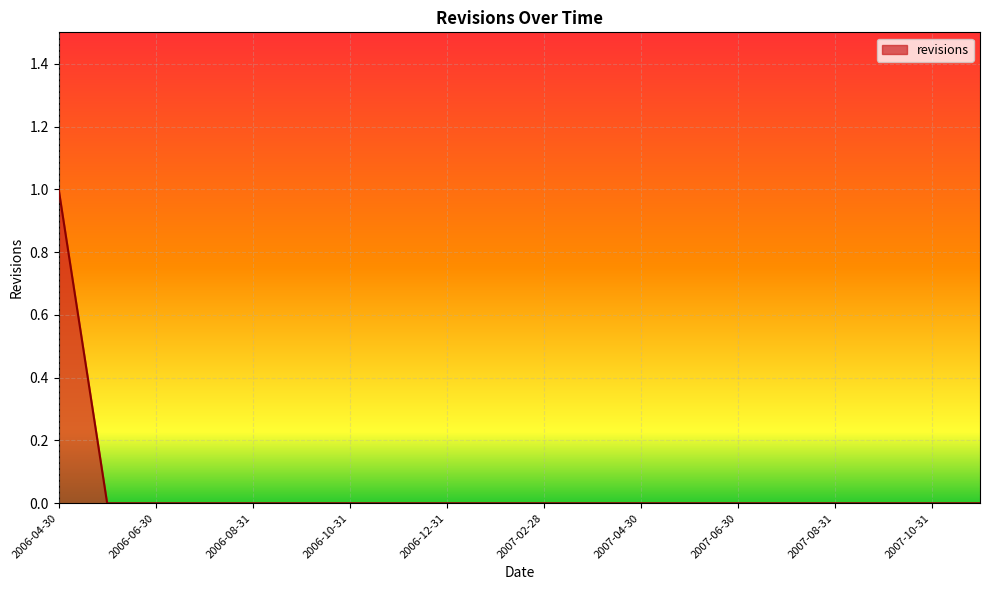

How many lines are shown in the chart?

1